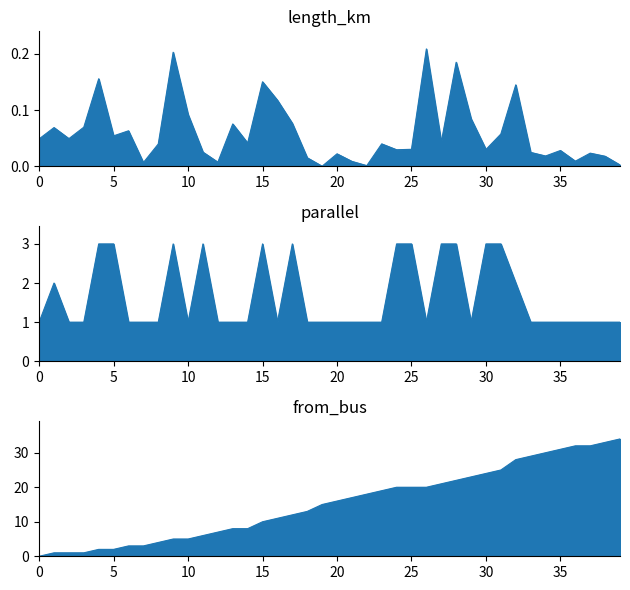

The parallel series shows 1.2 at 30. True or false?

False